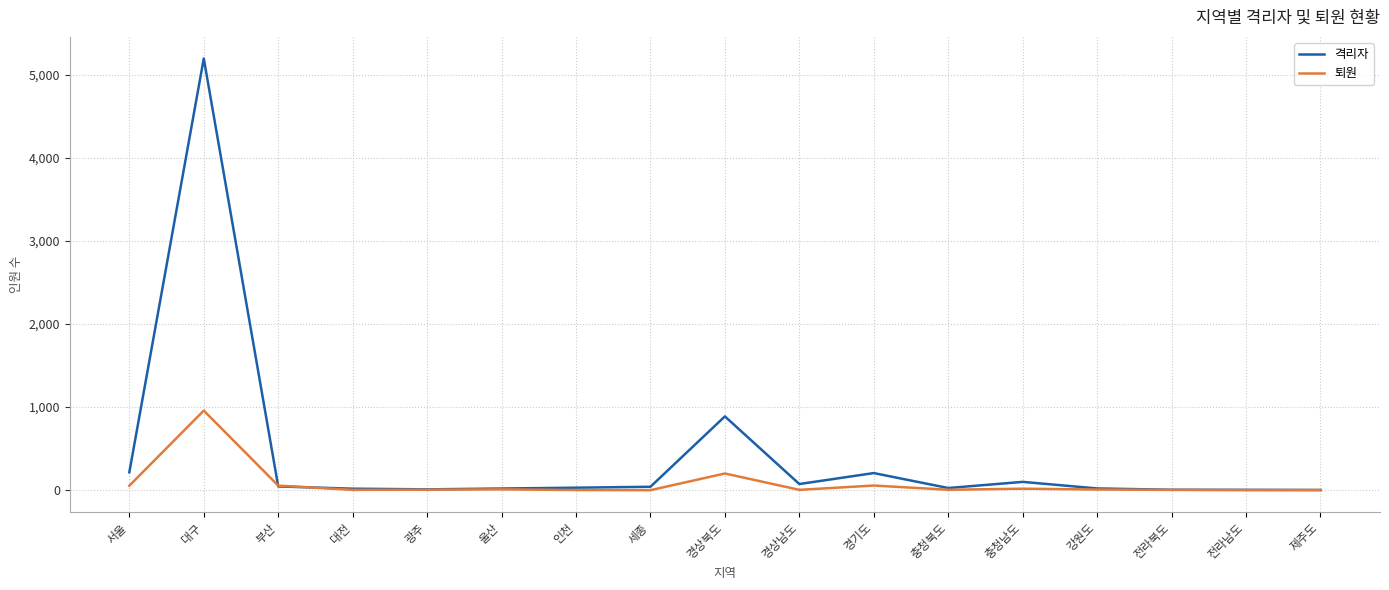

Rank the series by their average value, from lowest to highest.

퇴원, 격리자